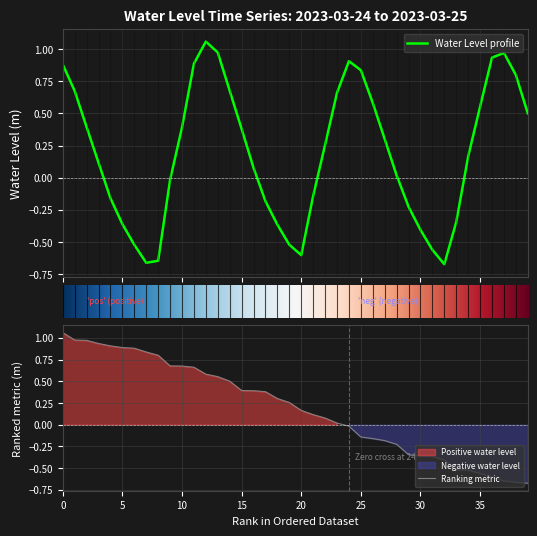

How many points are higher than both their immediate neighbors (excluding endpoints)?

3